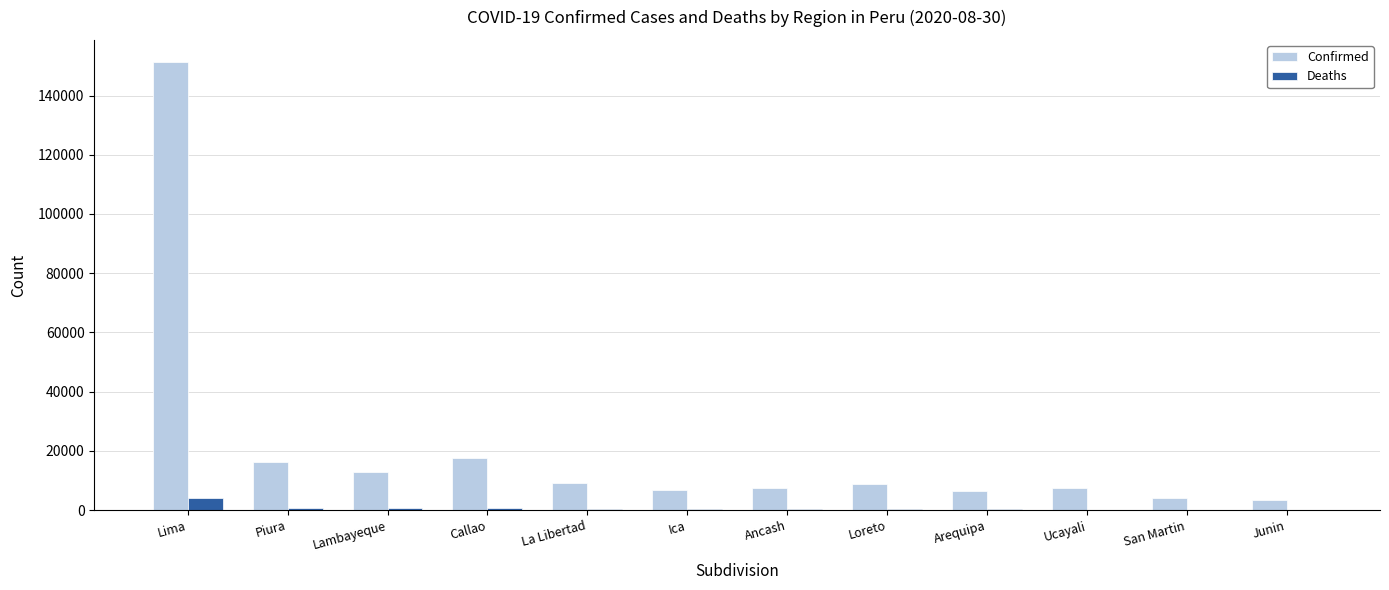

Is it true that Deaths equals 209 at Arequipa?

True